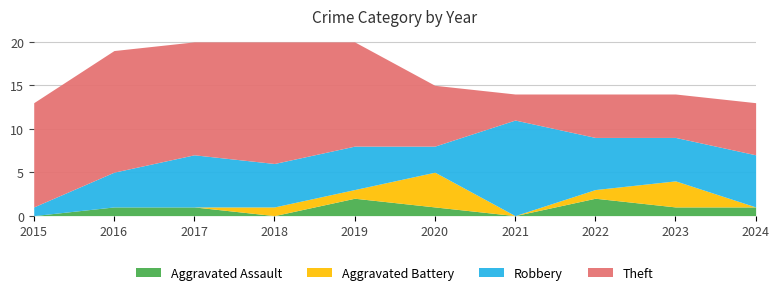

What is the difference between the maximum and second lowest values in the Theft series?

9